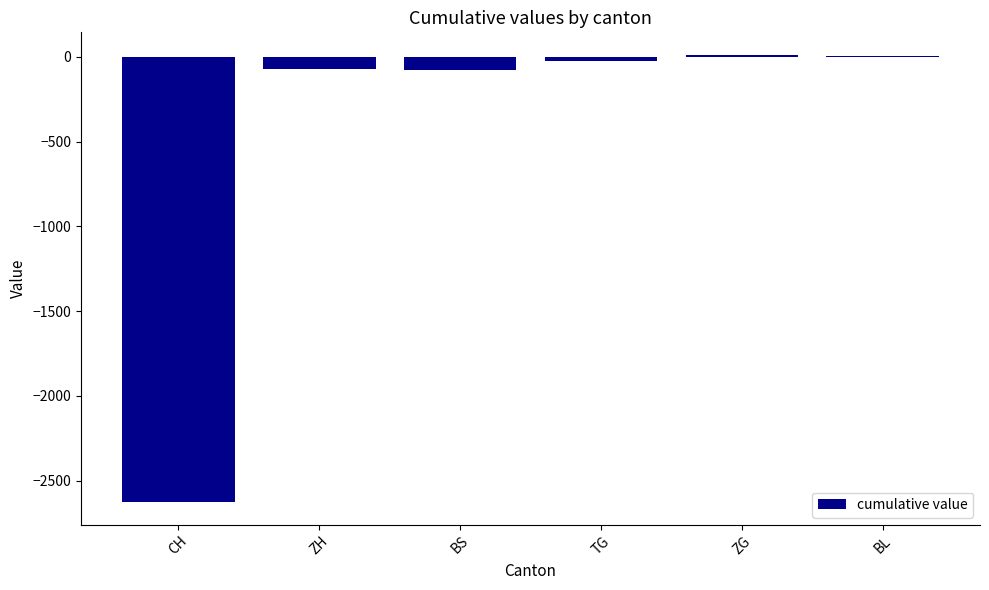

The value at ZH is -73. True or false?

True